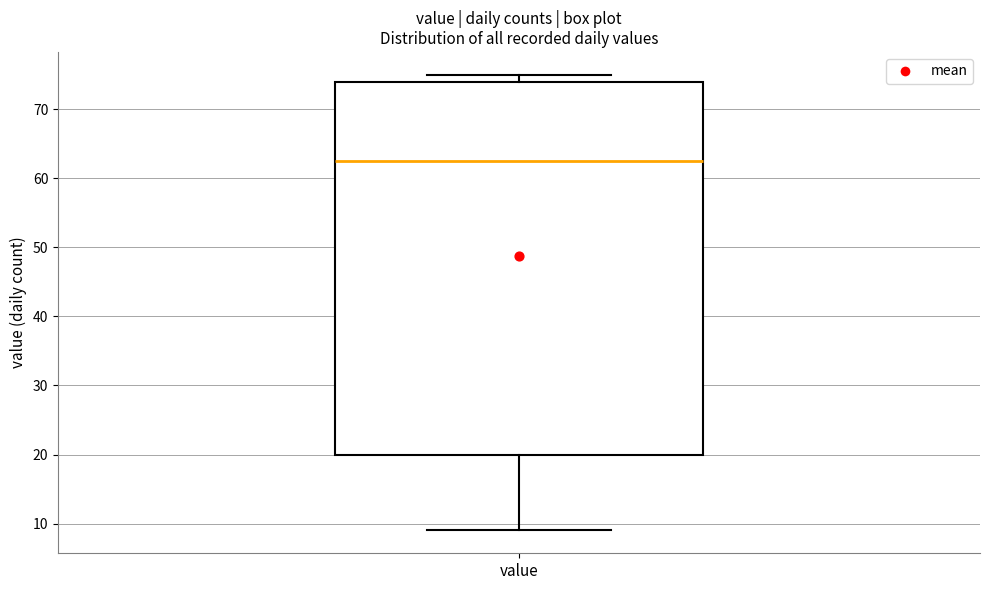

Read this box plot against the y-axis: the position of the median line, the range covered by the box, and the ends of both whiskers. The values are not printed on the chart, so give them approximately, as read against the axis.

median 63, box 20 to 74, whiskers 9 to 75